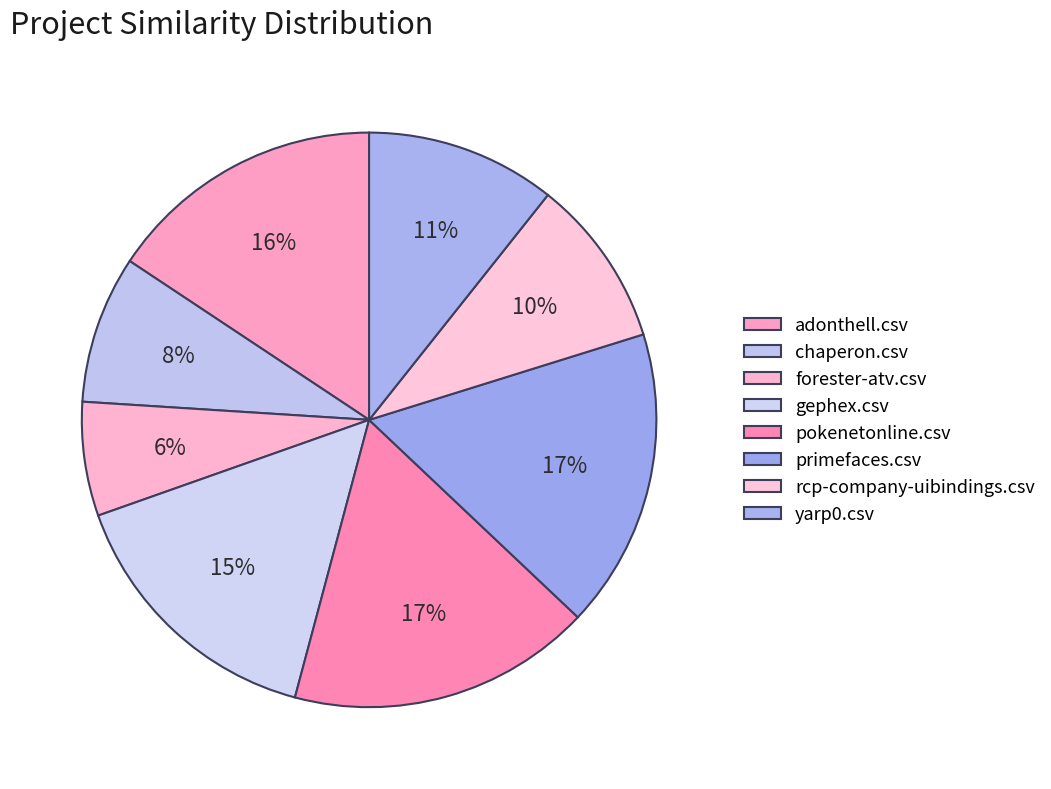

Which slice is the largest?

pokenetonline.csv